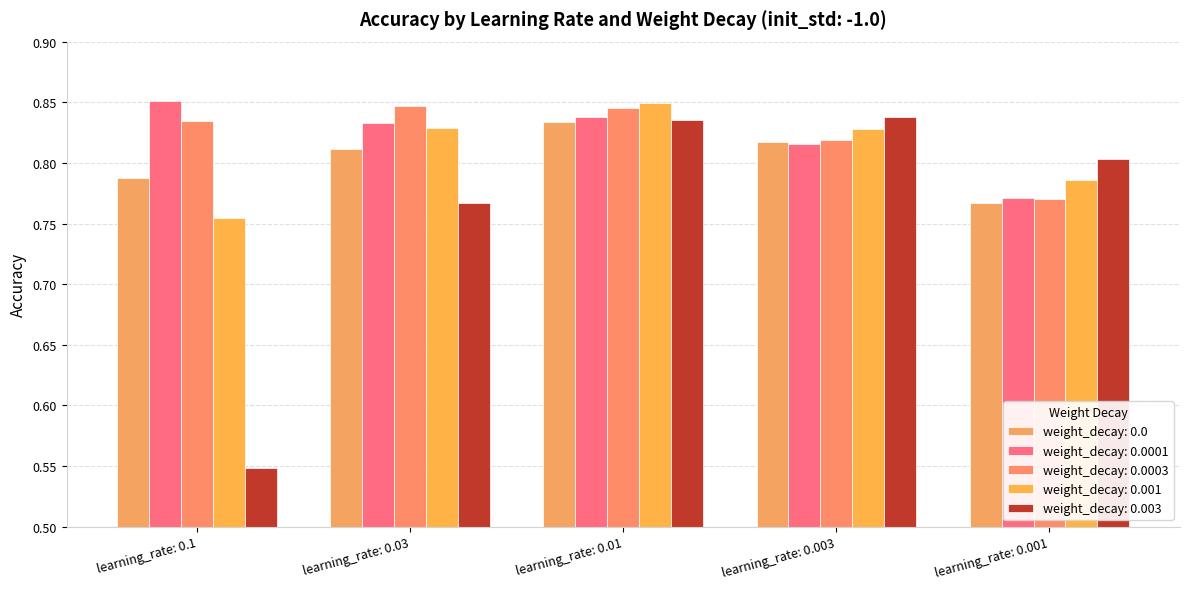

Is it true that weight_decay: 0.003 equals 0.1 at learning_rate: 0.1?

False